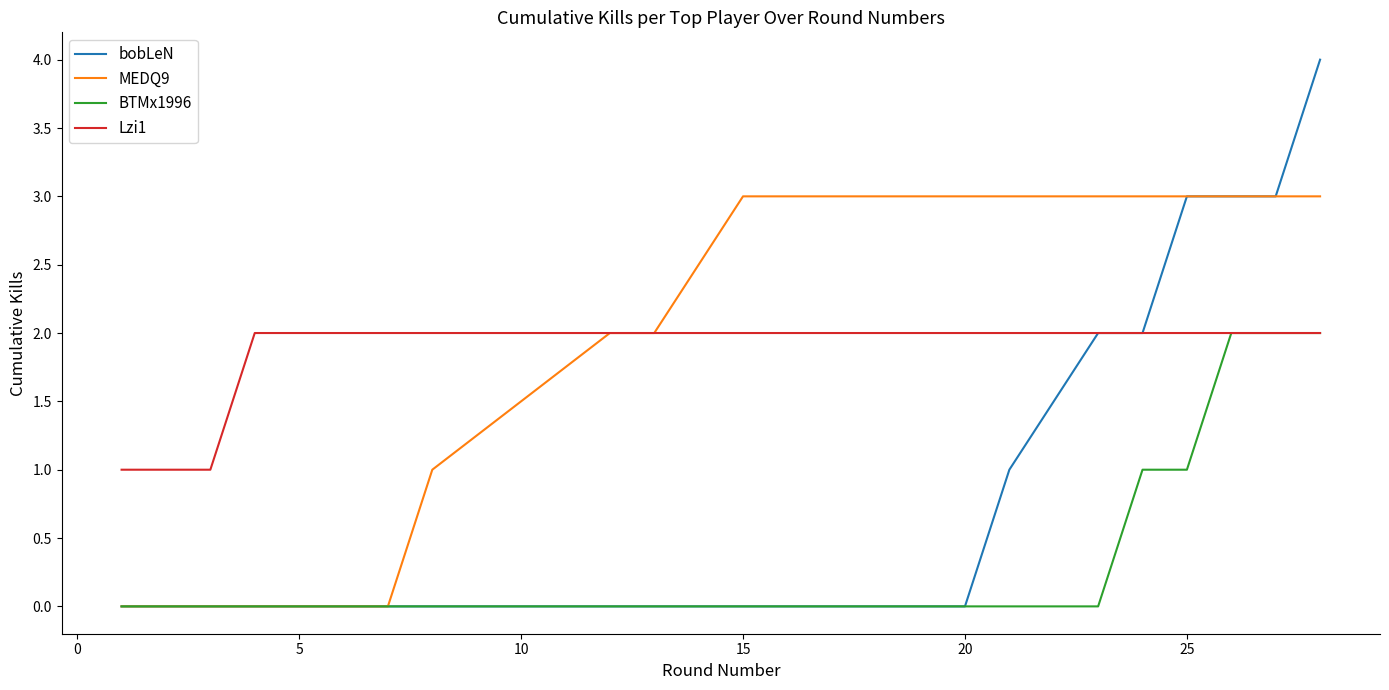

What is the maximum value shown in the chart?

4